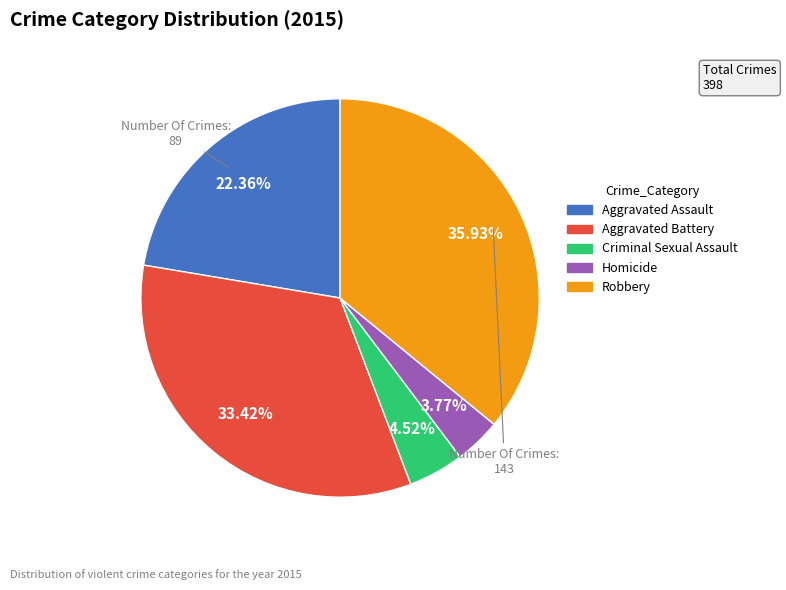

To the nearest percent, what percentage of the pie is Criminal Sexual Assault?

5%